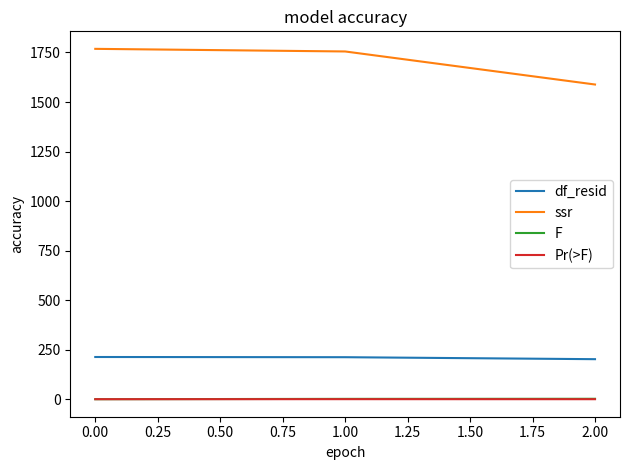

At how many categories does at least one series exceed 1538?

3